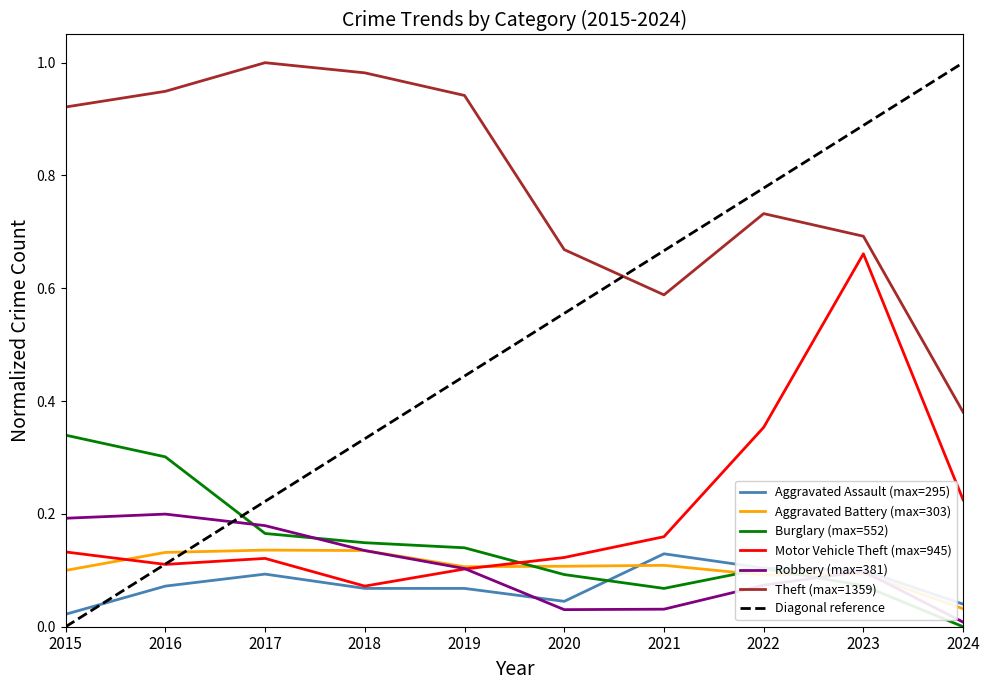

At which label is Motor Vehicle Theft closest to 0?

2018